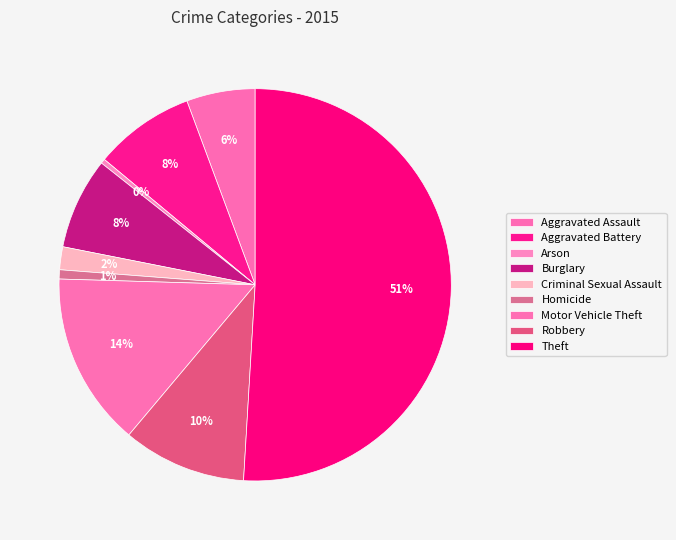

Count the number of slices in the pie.

9